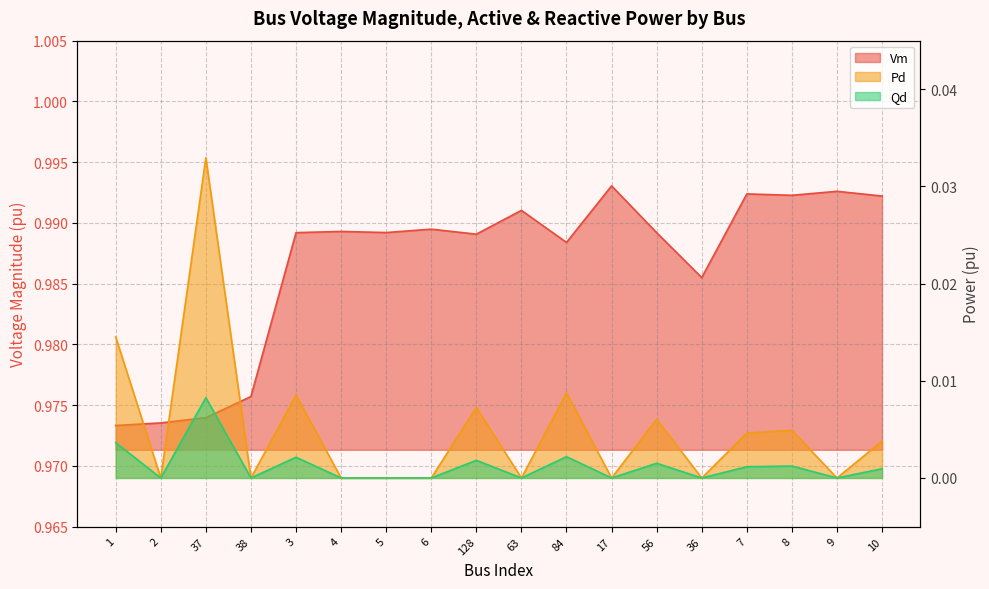

Count the number of data series in this chart.

3